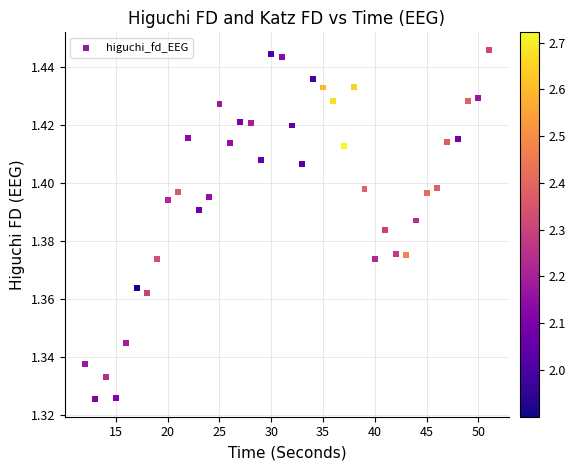

What is the range of X values (max minus min)?

39.0